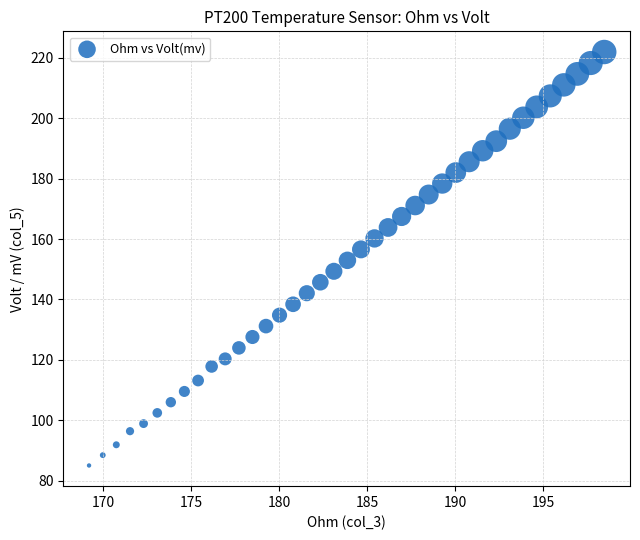

What is the range of Y values (max minus min)?

137.0